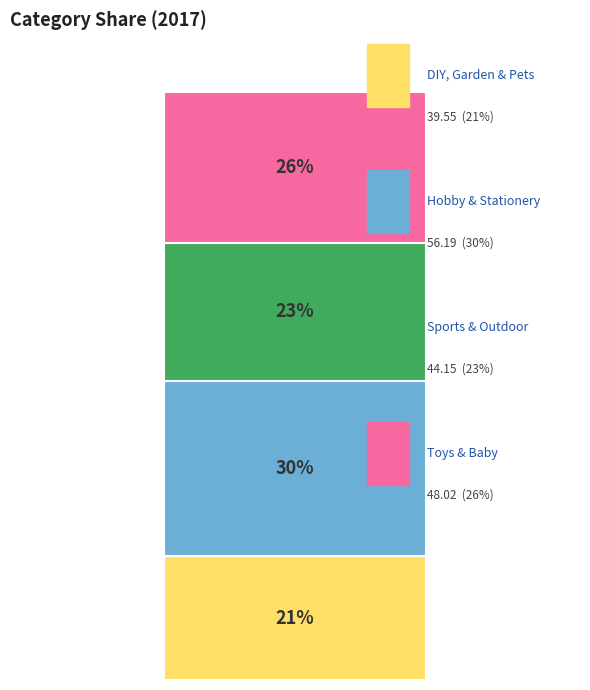

Does the chart contain stacked bars?

Yes